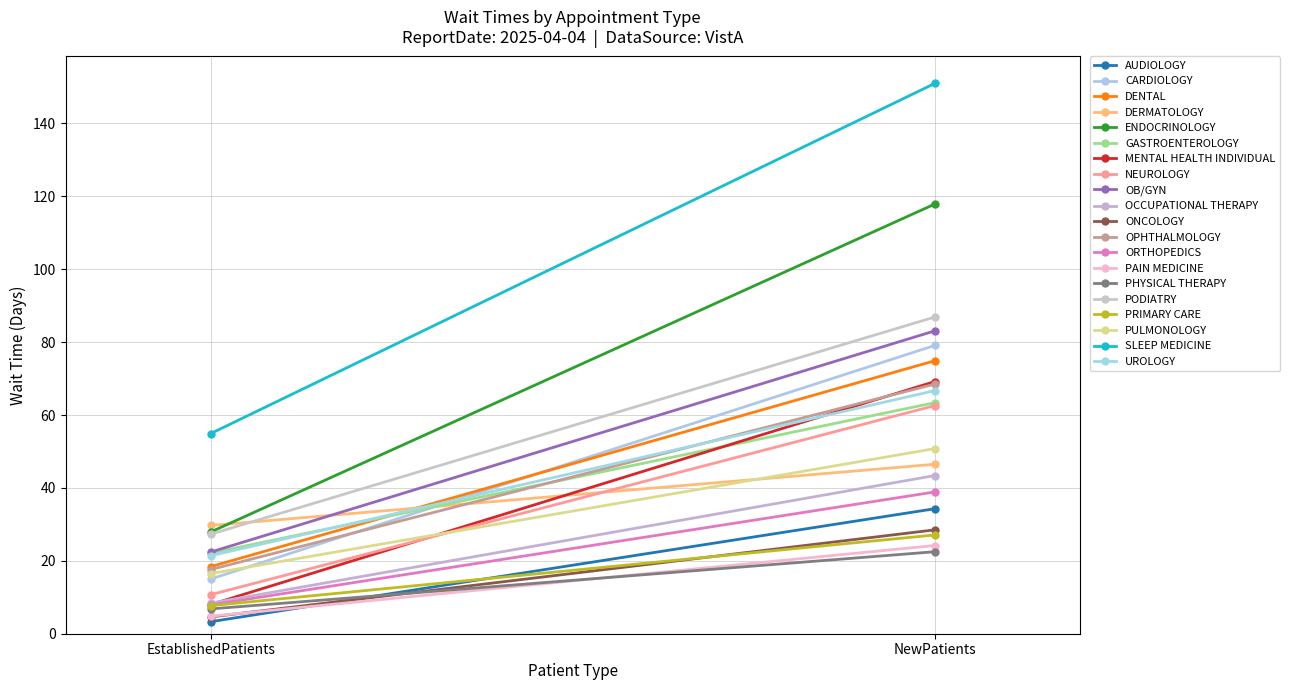

What is the average value of the NewPatients series?

62.0